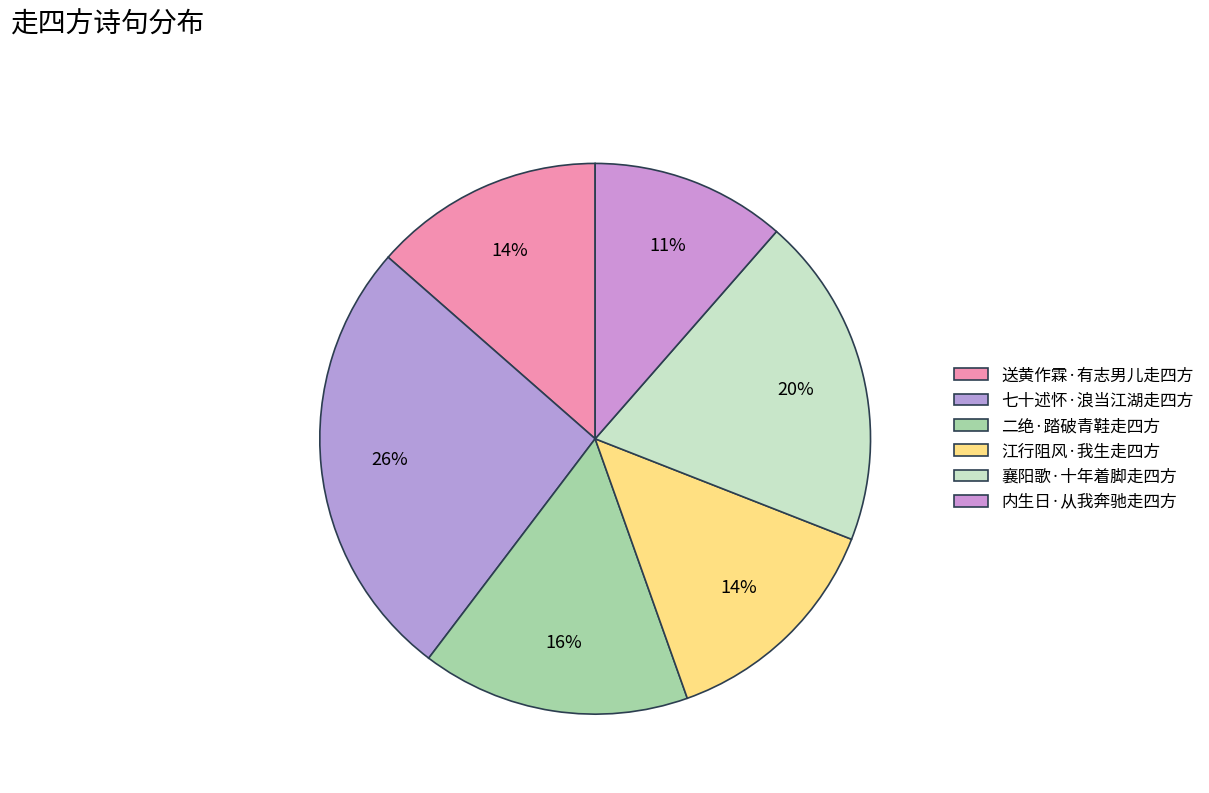

Count the number of slices in the pie.

6